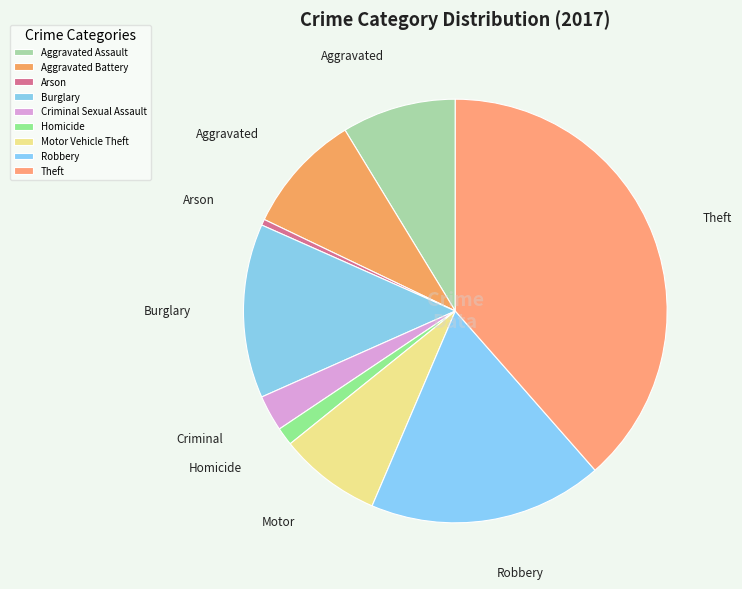

What is the largest slice in the pie chart?

Theft